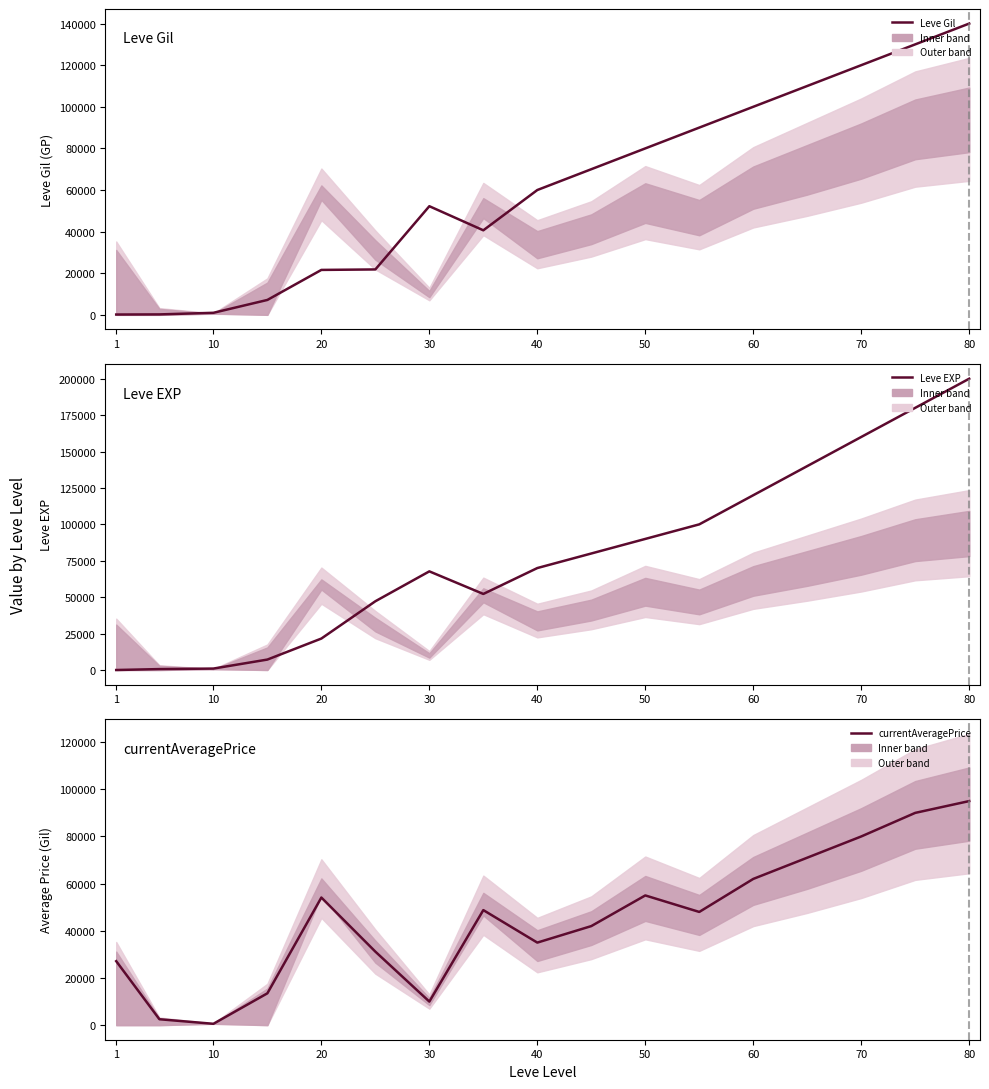

What is the lowest value of the Leve EXP series?

1